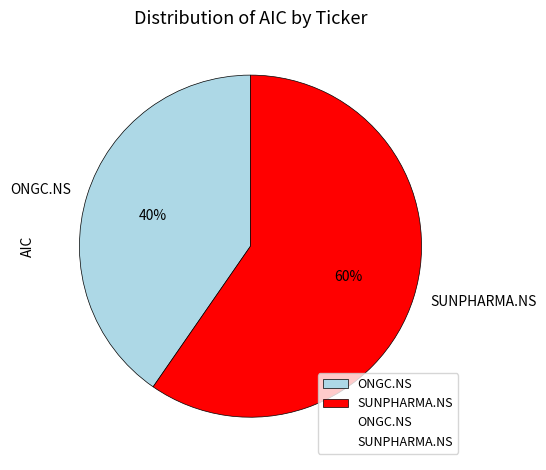

Do SUNPHARMA.NS and ONGC.NS together represent more than half of the pie?

Yes